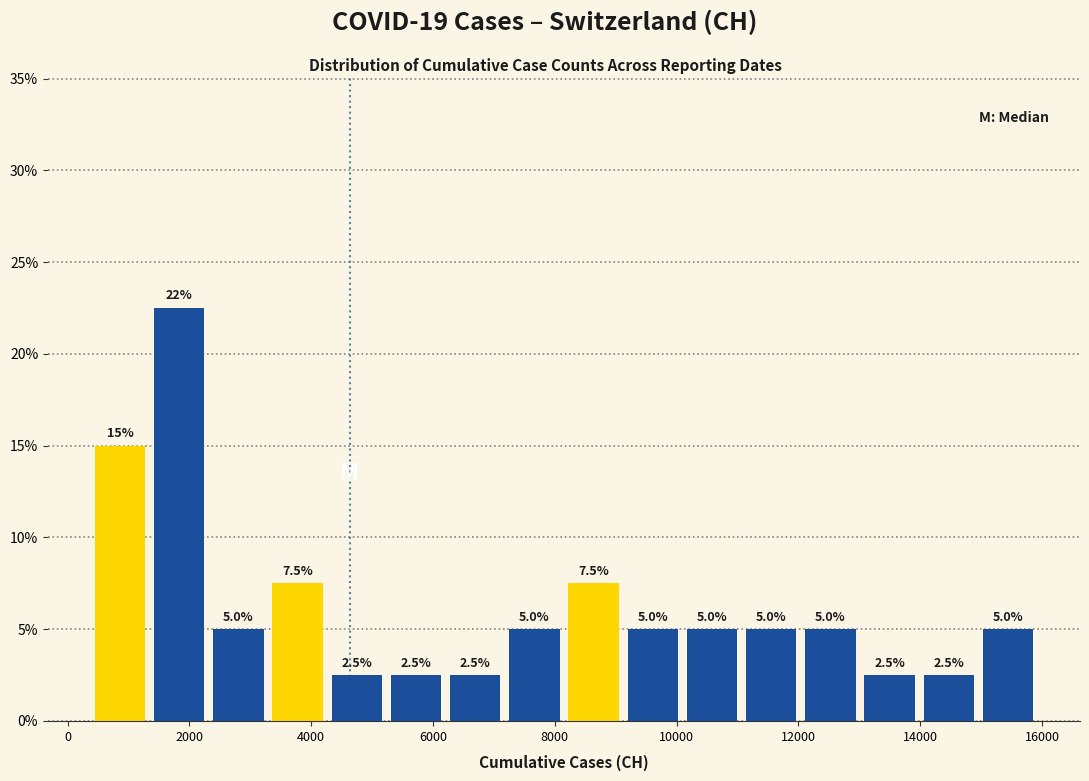

Over which range of the x-axis is the bar tallest?

1400 to 2400